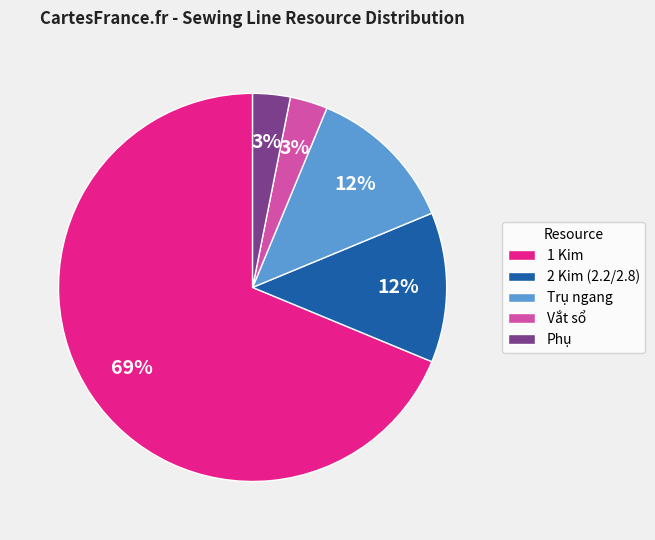

Count the number of slices in the pie.

5